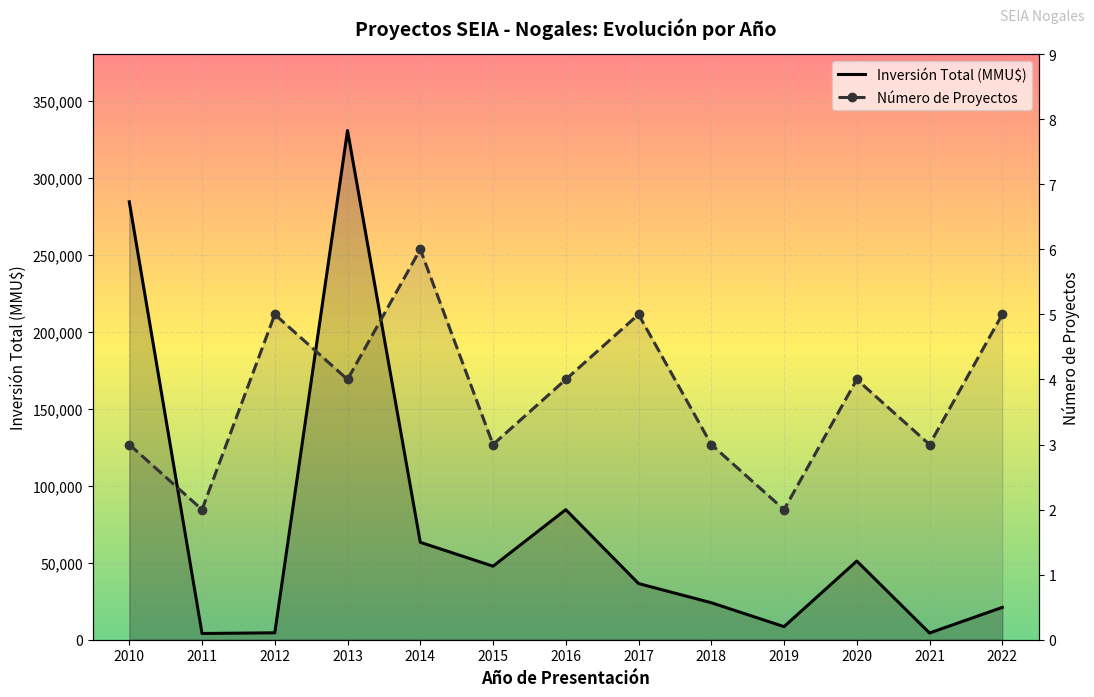

What is the value of the Inversión Total (MMU$) point at the 12th from the left?

4365